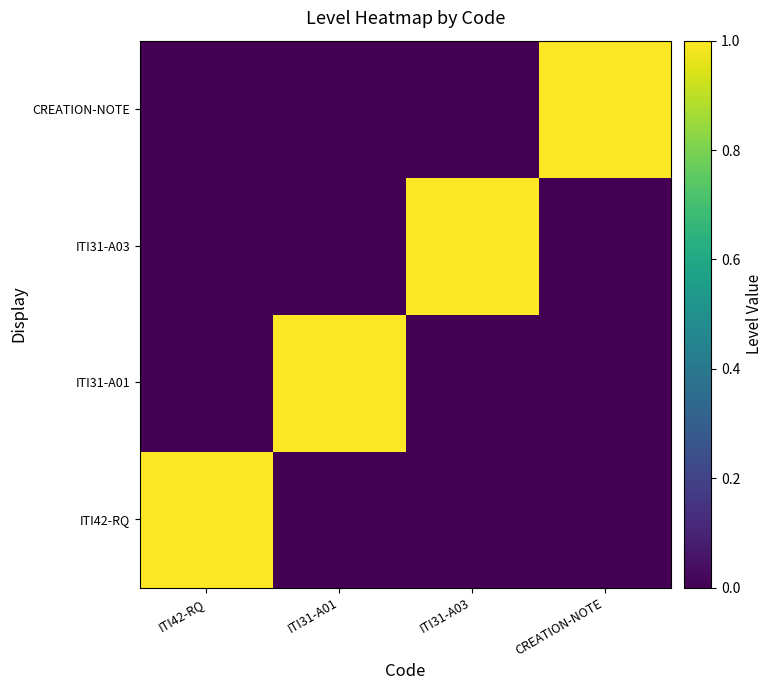

Rank the series at ITI31-A01 from highest to lowest value.

ITI31-A01, ITI42-RQ, ITI31-A03, CREATION-NOTE